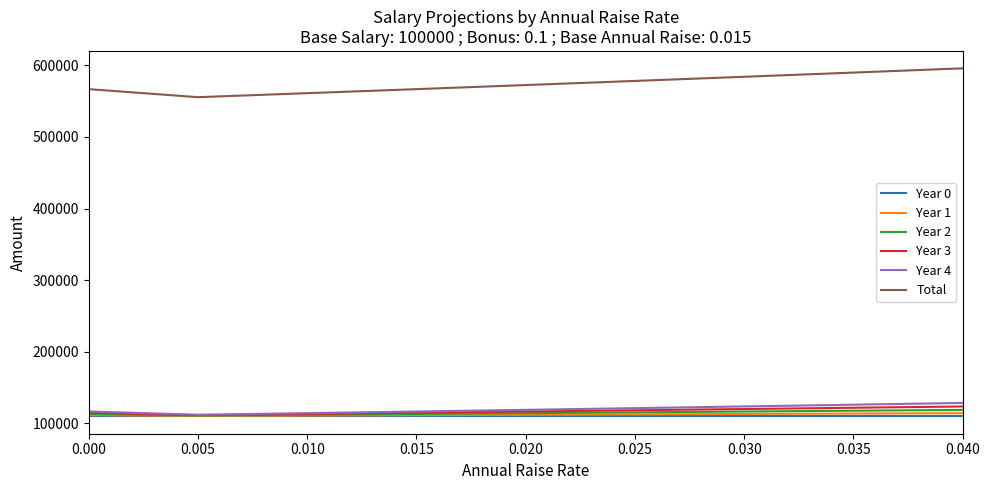

Rank the series by their maximum value, from lowest to highest.

Year 0, Year 1, Year 2, Year 3, Year 4, Total